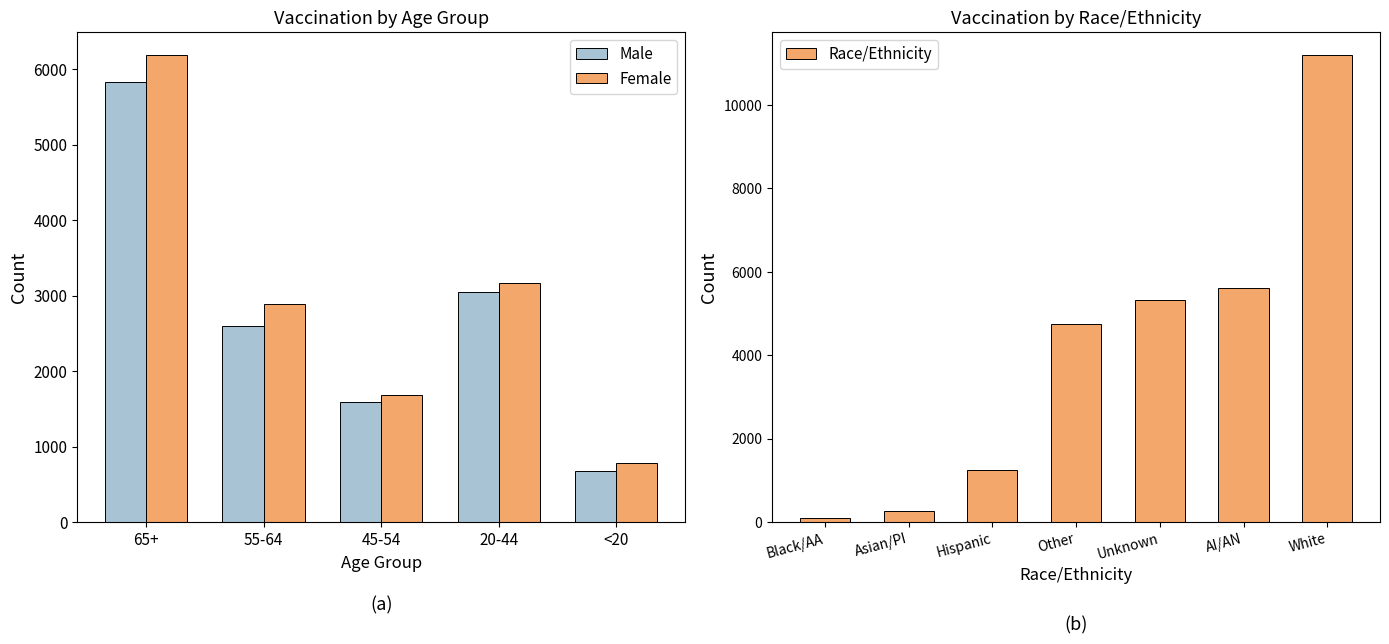

What is the highest value of the Age Groups (Male) series?

5823